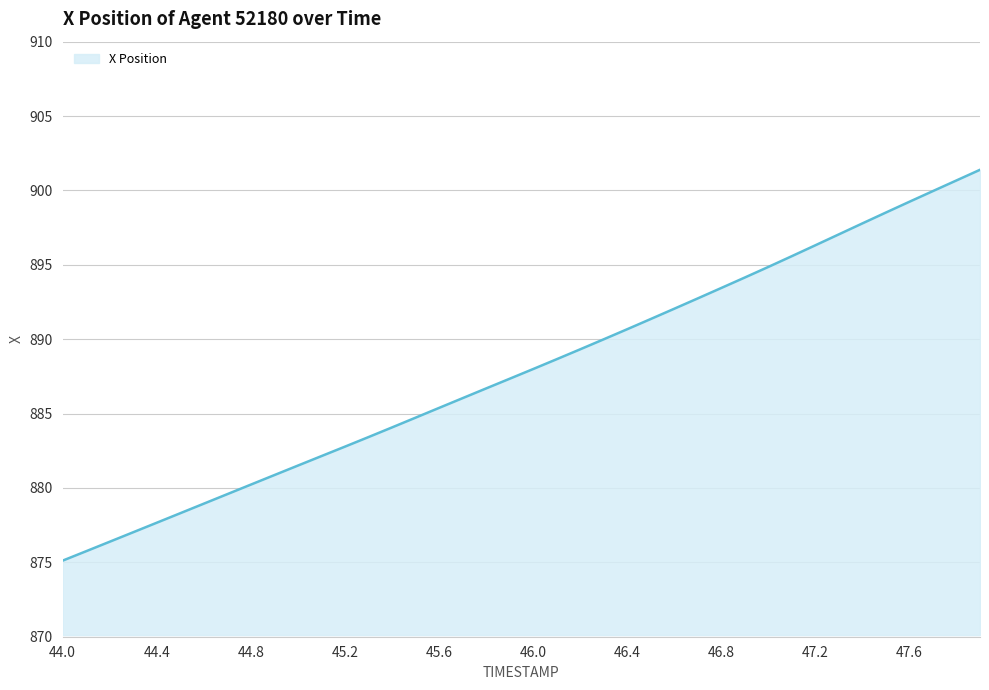

How many categories are shown in the chart?

40